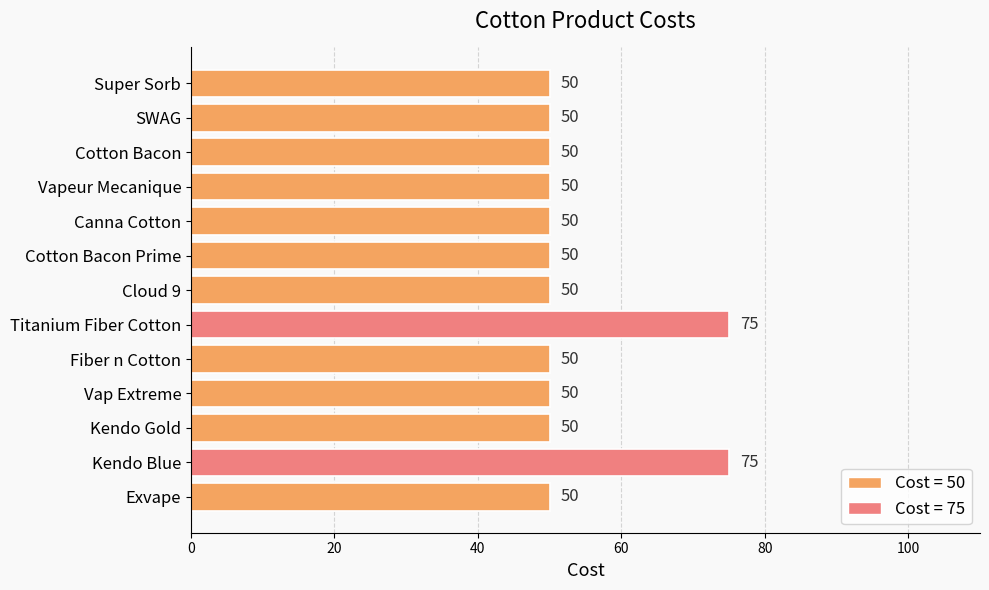

What is the value of the 10th bar from the top?

50